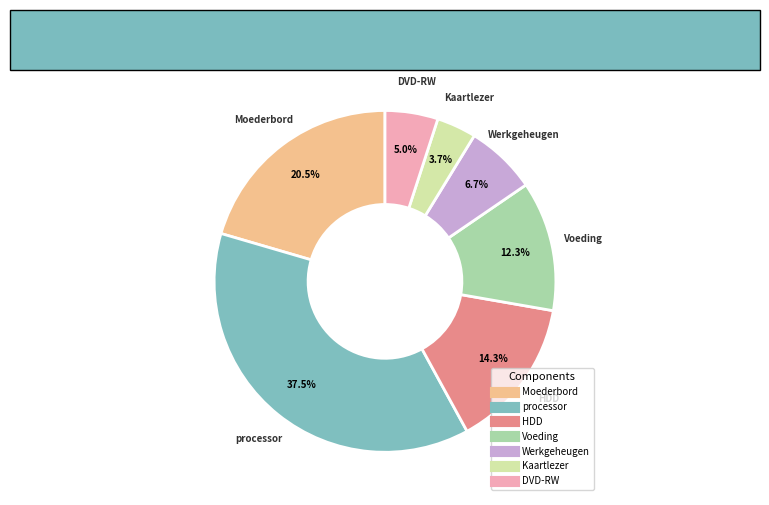

How many segments does this pie chart have?

7